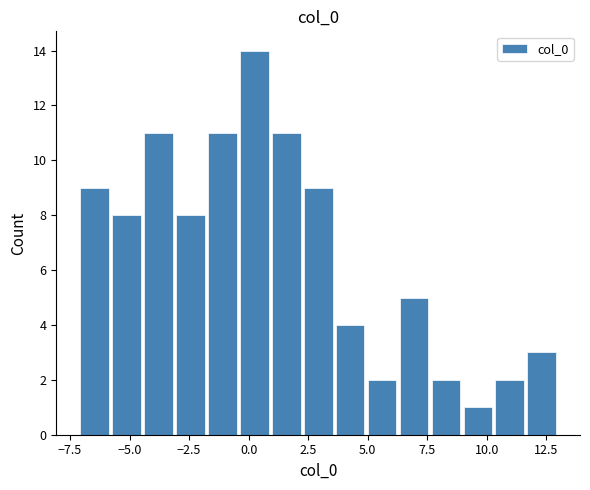

Around what value on the x-axis is the tallest bar? Give the approximate position of its centre, as read against the axis.

0.0